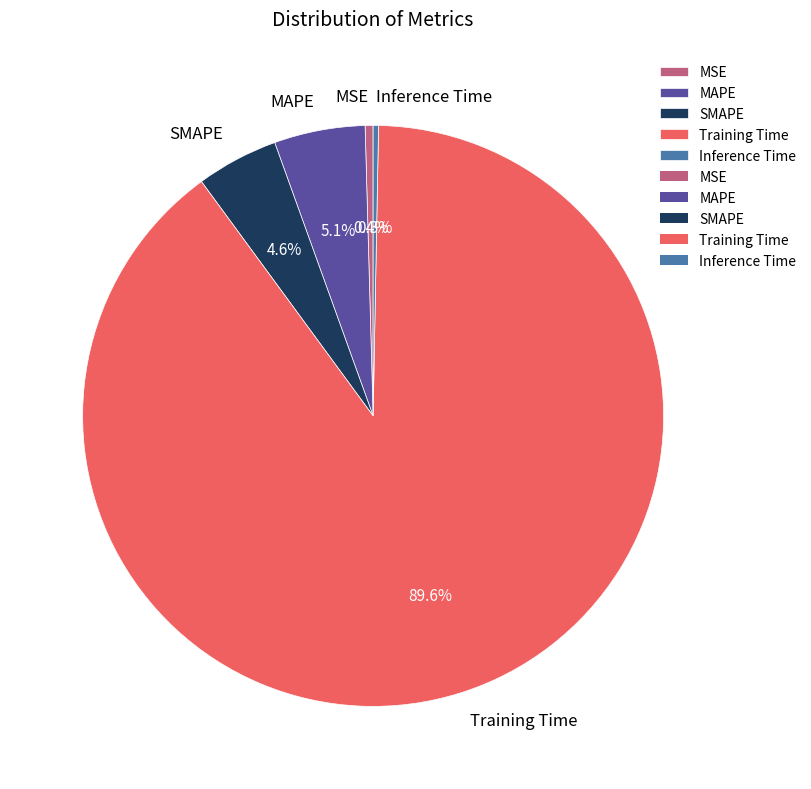

To the nearest percent, what is the combined percentage of SMAPE and MAPE?

10%